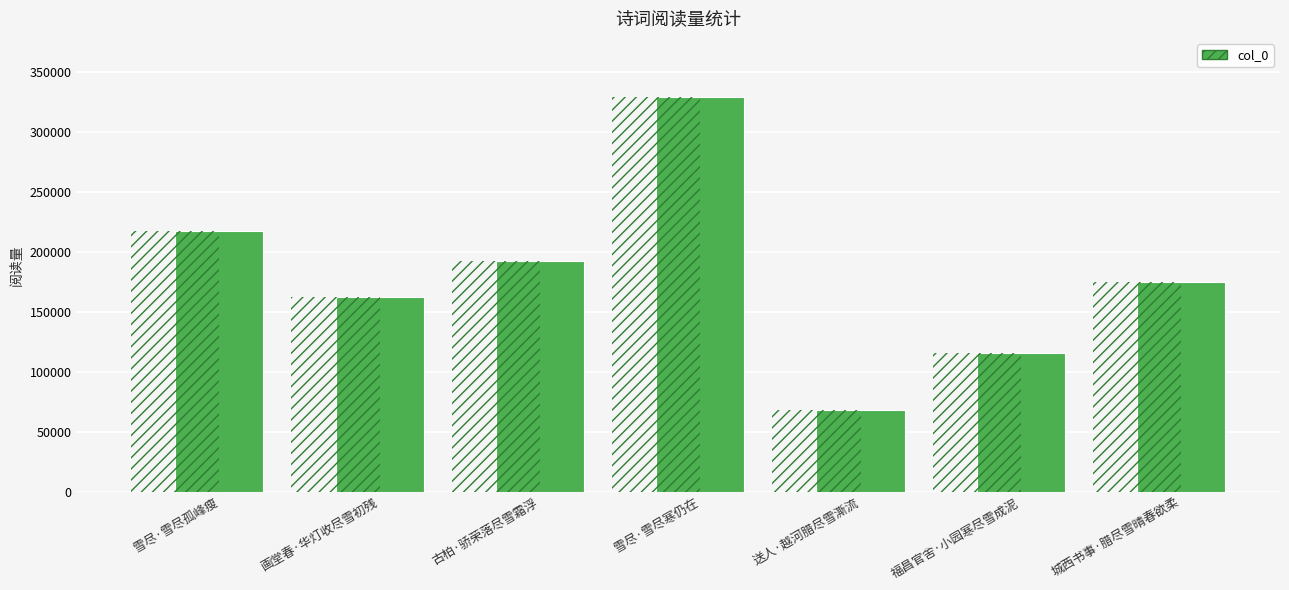

Which label corresponds to the smallest value in the chart?

送人·越河腊尽雪澌流